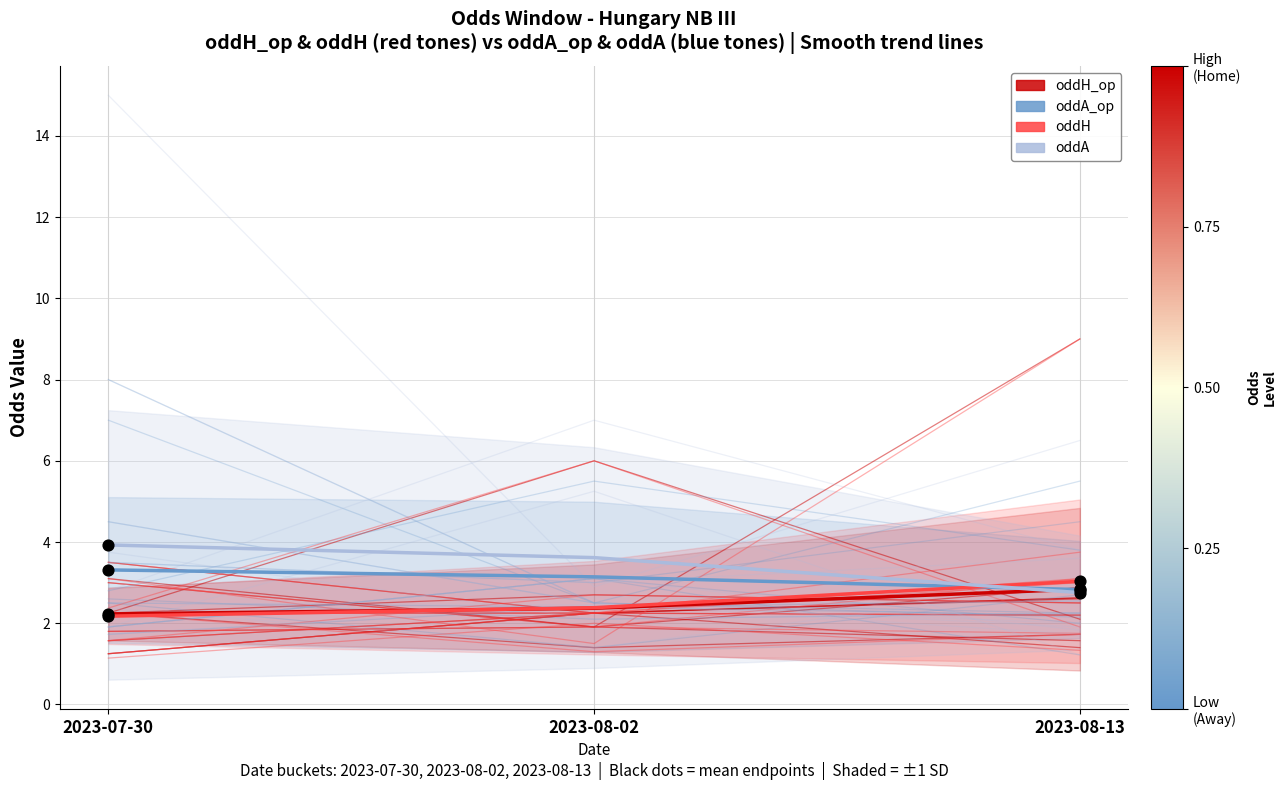

Which series contains the highest Y value?

oddA